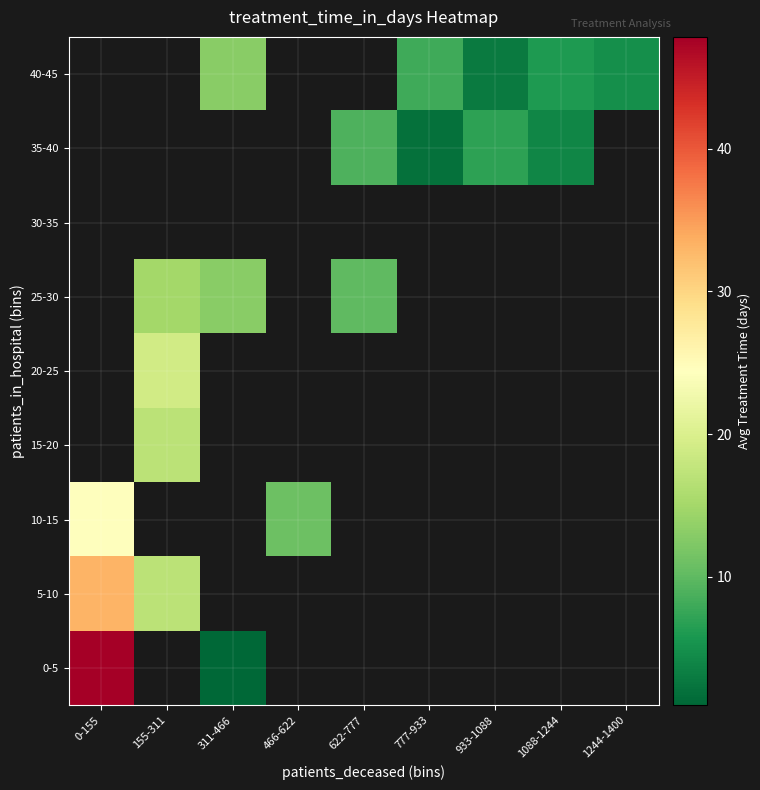

How many series are shown in this chart?

9